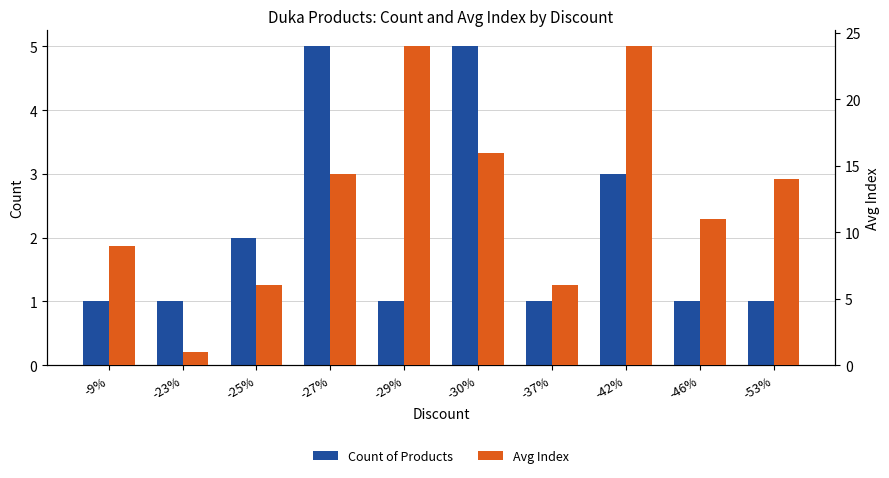

Does the chart contain stacked bars?

No